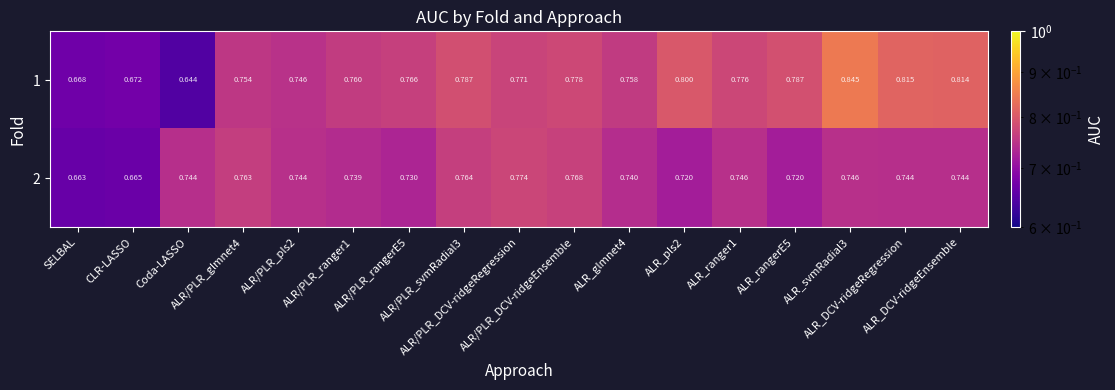

List the series in order of their peak value, highest first.

1, 2